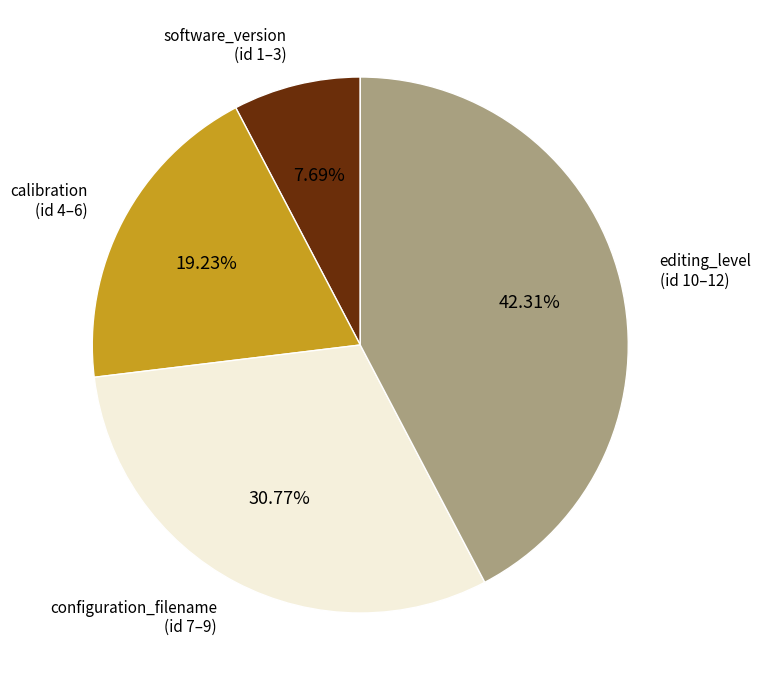

To the nearest percent, what is the average slice percentage?

25%